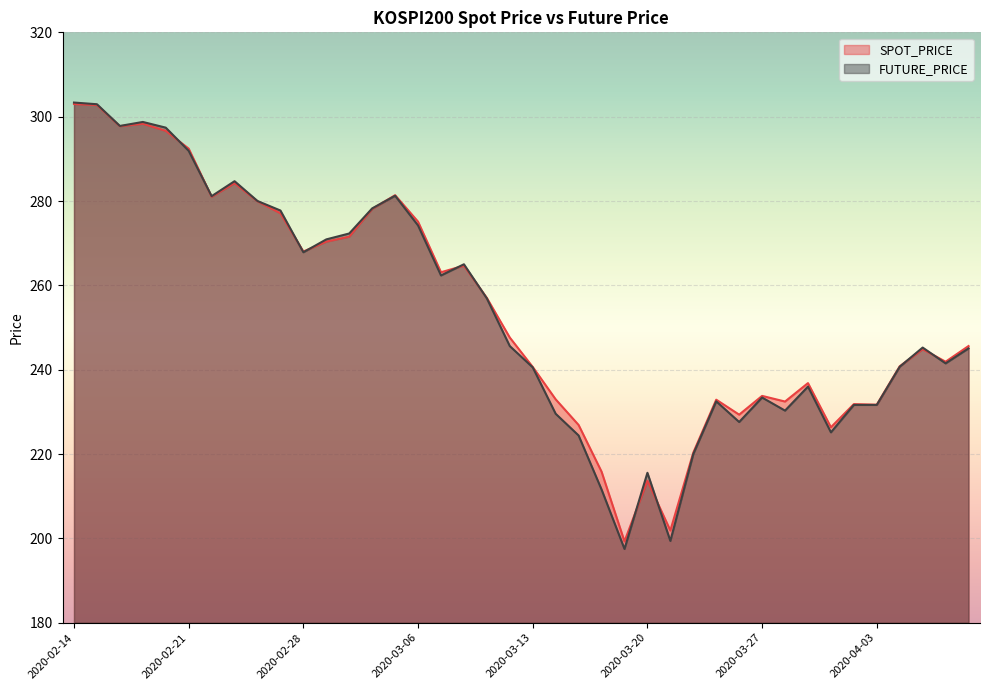

Which has a higher value, 2020-02-18 or 2020-04-03?

2020-02-18